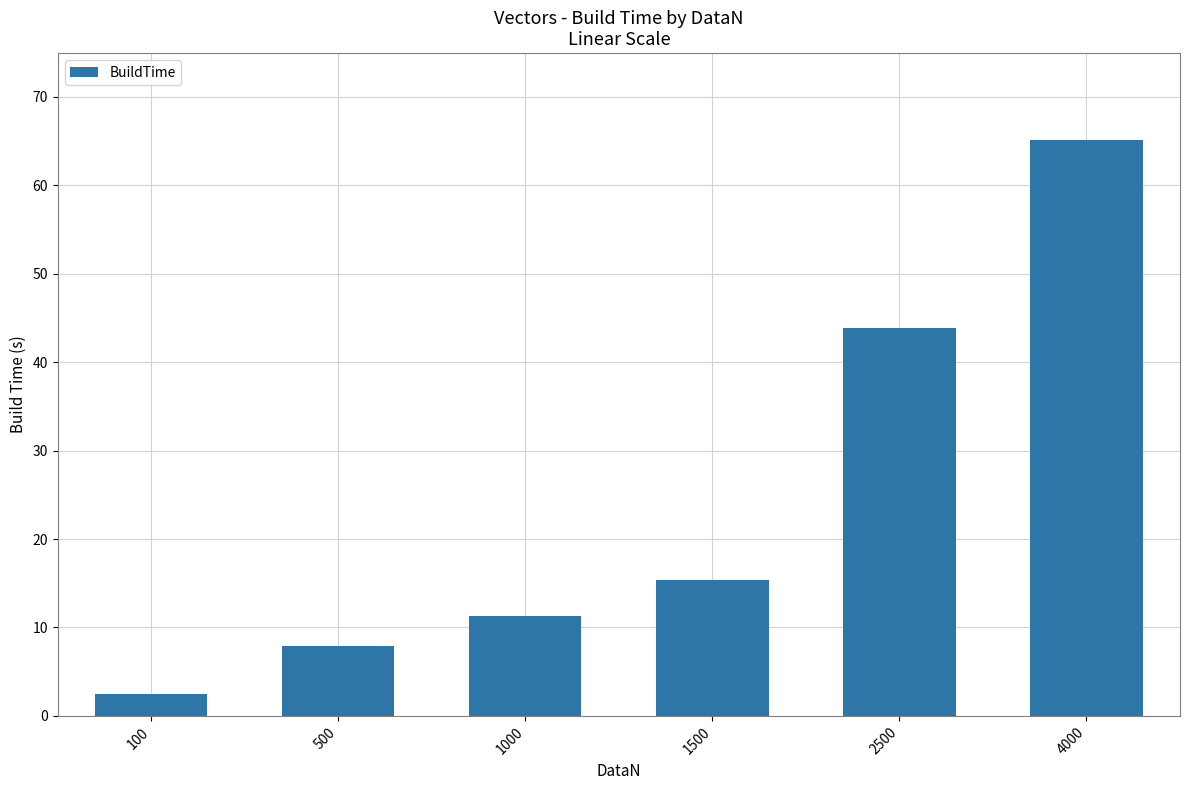

The chart shows a value of 15.4 at 1500. True or false?

True